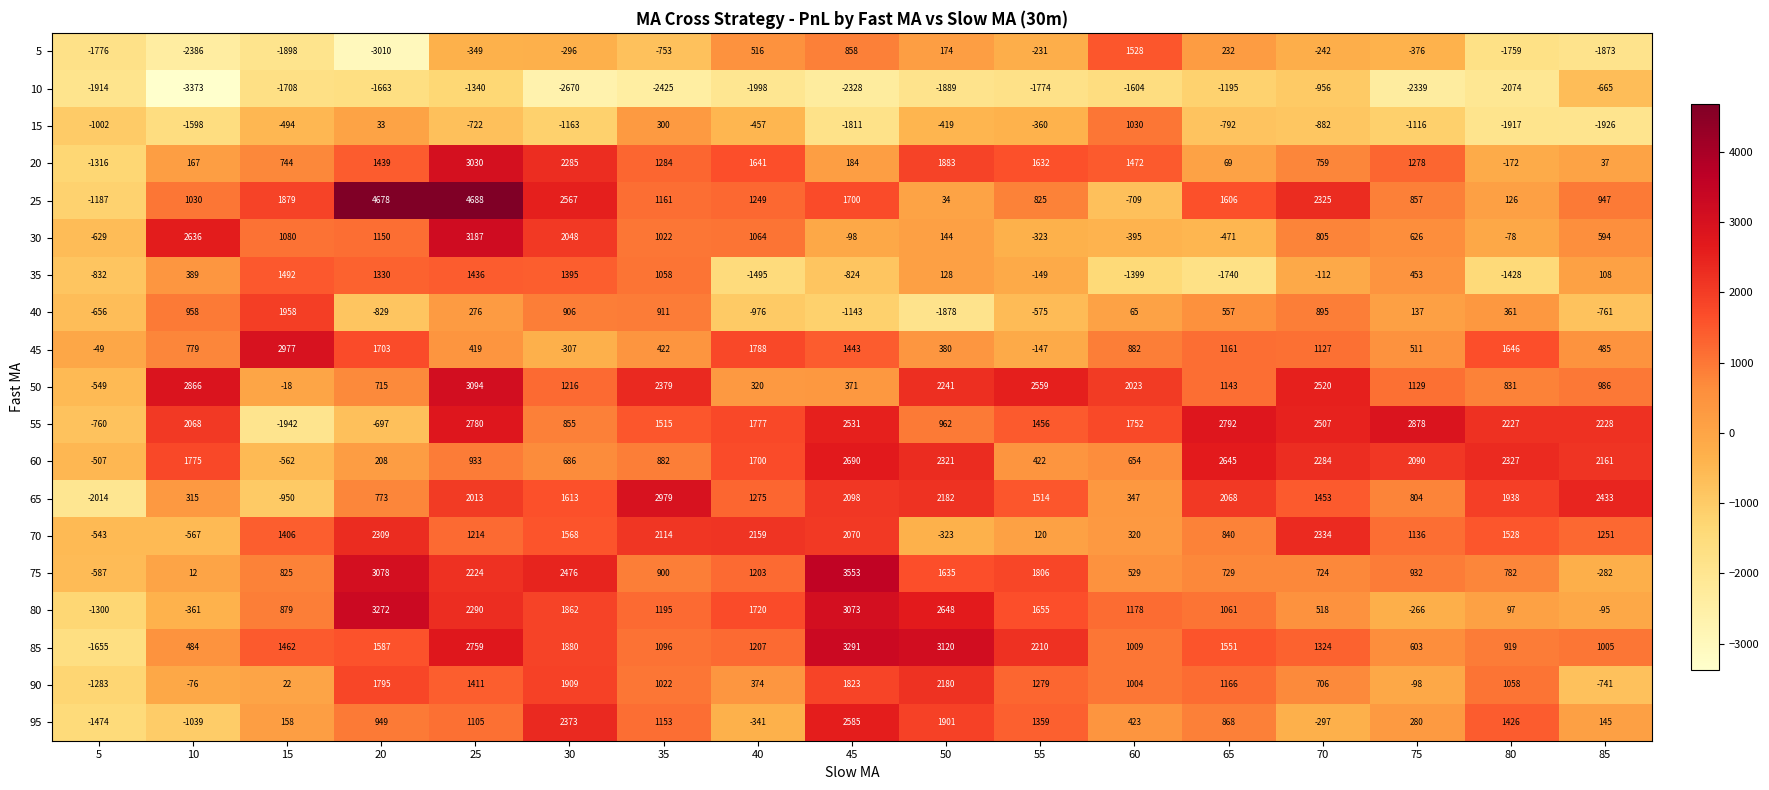

True or false: 60 has a value of -1001 at 15.

False